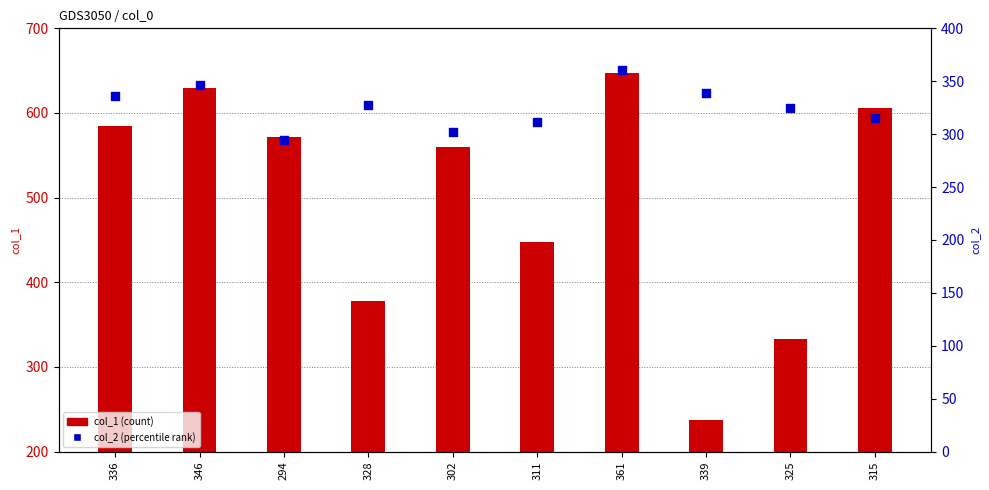

Which series has the largest total across all categories?

col_1 (count)